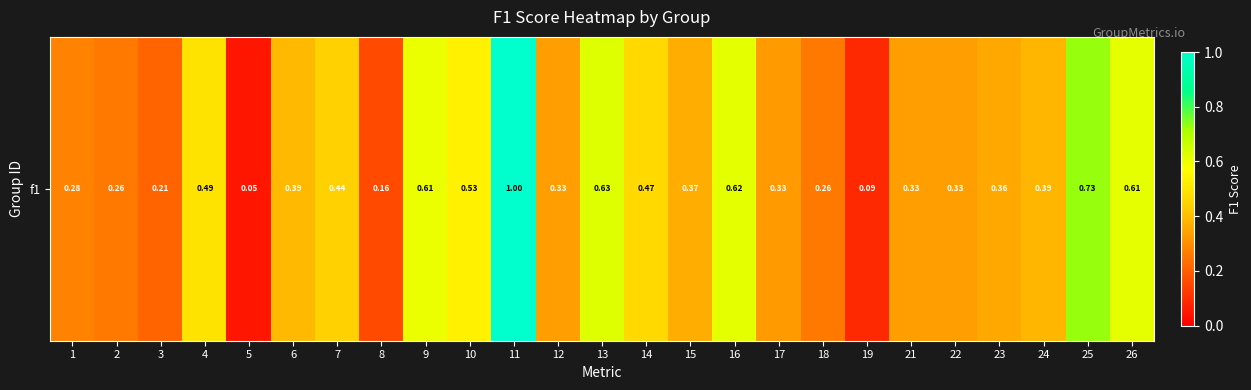

What is the difference between the values at 14 and 8?

0.3